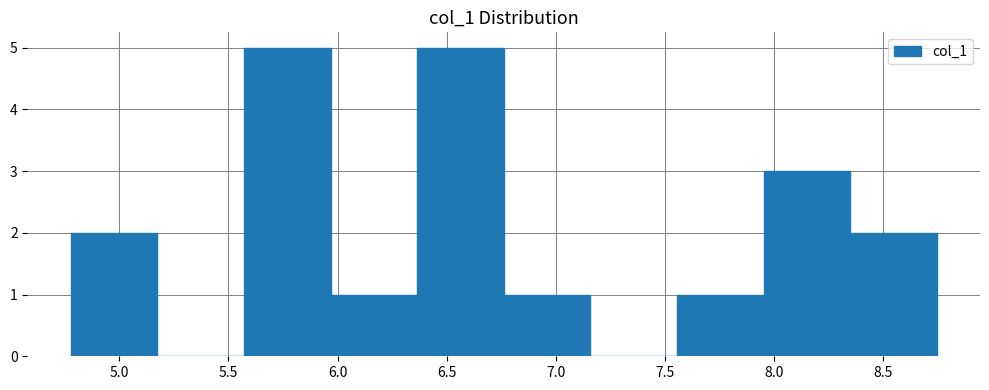

Reading left to right, transcribe this chart: for each bar, give the range it covers on the x-axis and its height. Neither the bar edges nor the heights are printed on the chart, so give them approximately, as read against the axes.

4.80 to 5.15: 2
5.15 to 5.55: 0
5.55 to 5.95: 5
5.95 to 6.35: 1
6.35 to 6.75: 5
6.75 to 7.15: 1
7.15 to 7.55: 0
7.55 to 7.95: 1
7.95 to 8.35: 3
8.35 to 8.75: 2